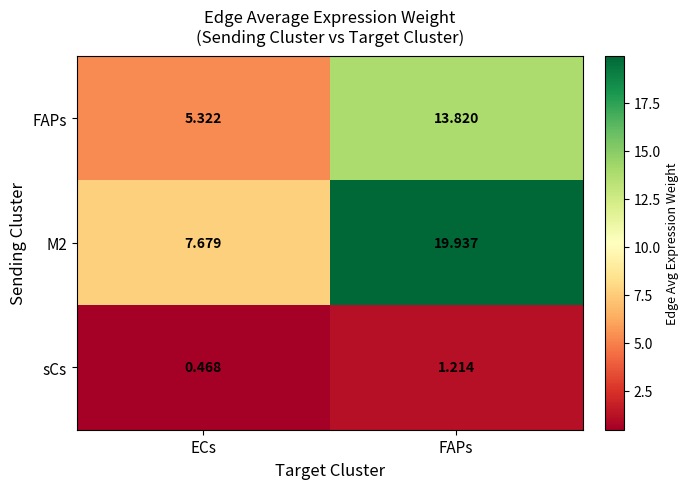

At which label is sCs closest to 0?

ECs